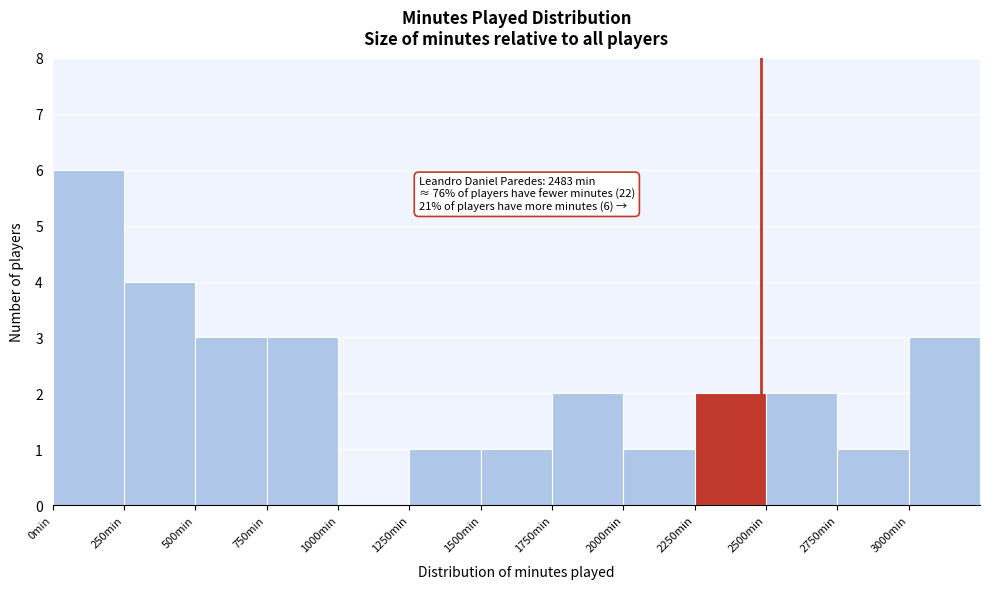

Over which range of the x-axis is the bar tallest?

0 to 250